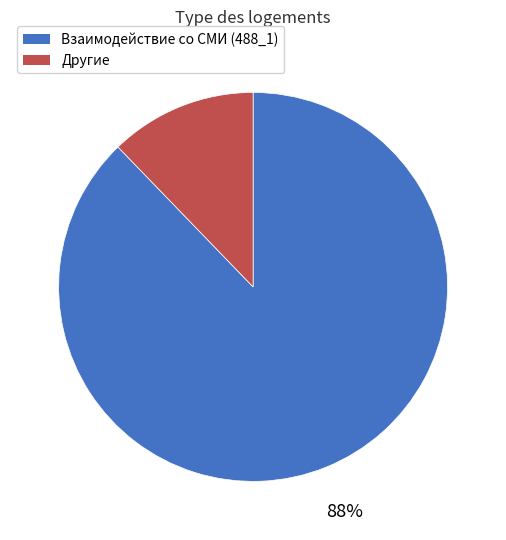

To the nearest percent, what is the average slice percentage?

50%